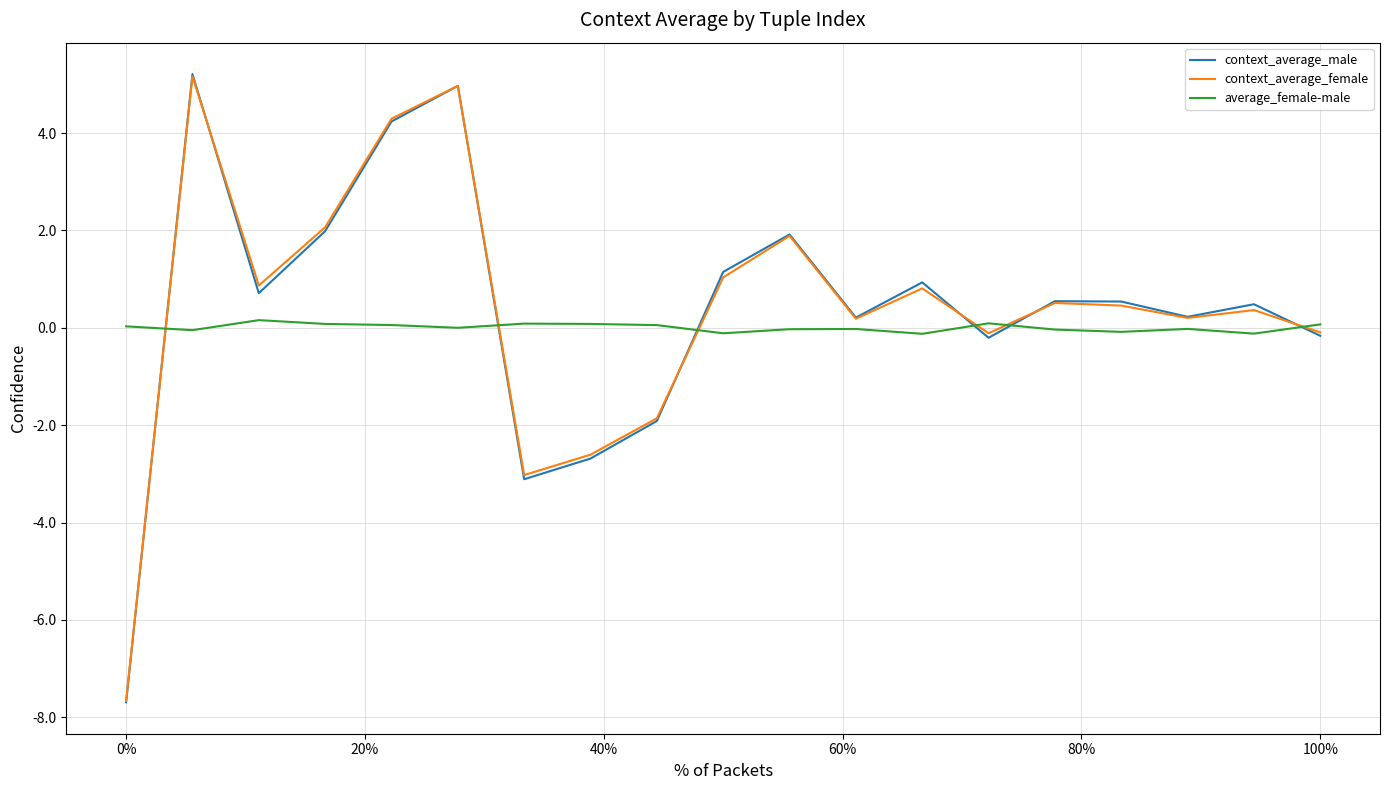

True or false: context_average_male and average_female-male cross at least once.

True